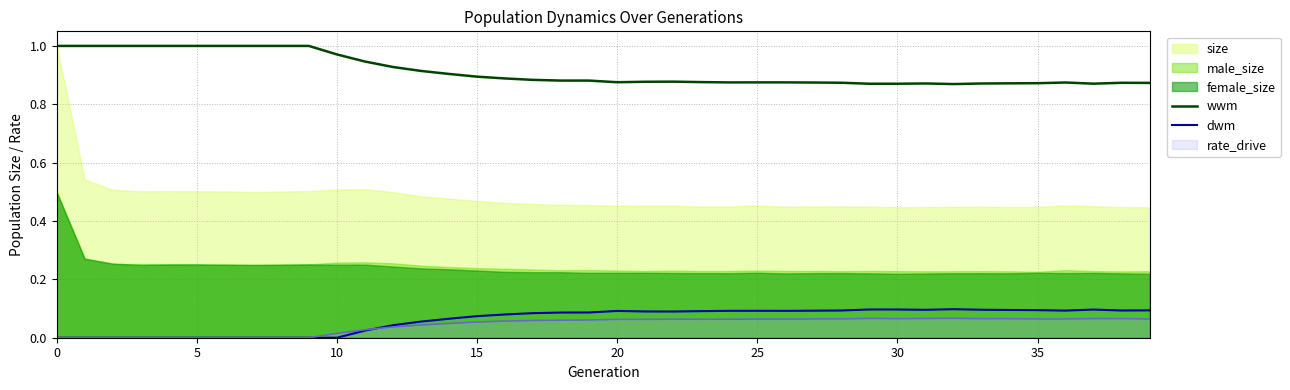

True or false: dwm has more than 2 interior local peaks.

True